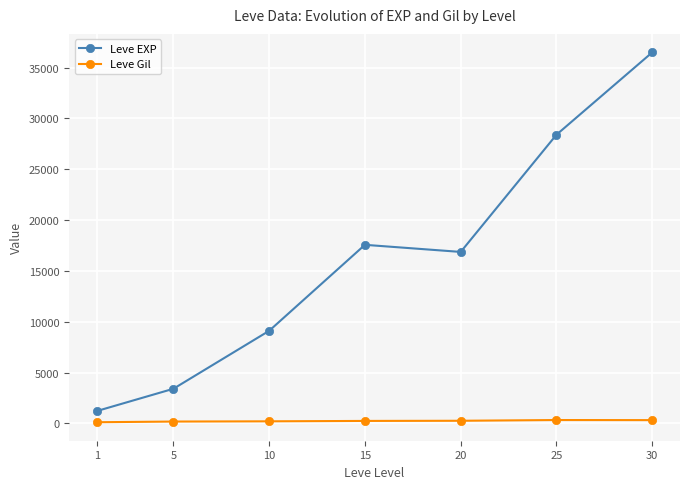

What are all the series names shown in the legend?

Leve EXP, Leve Gil